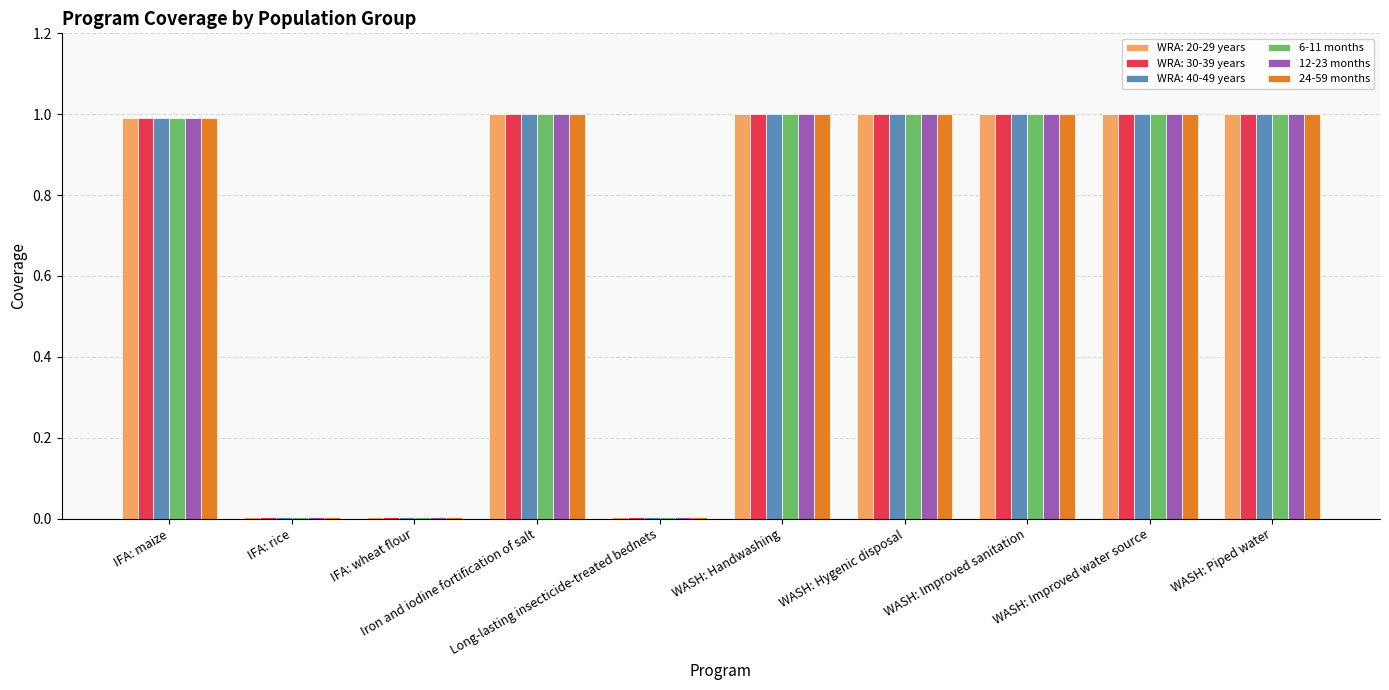

What is the average value of the 6-11 months series?

0.7